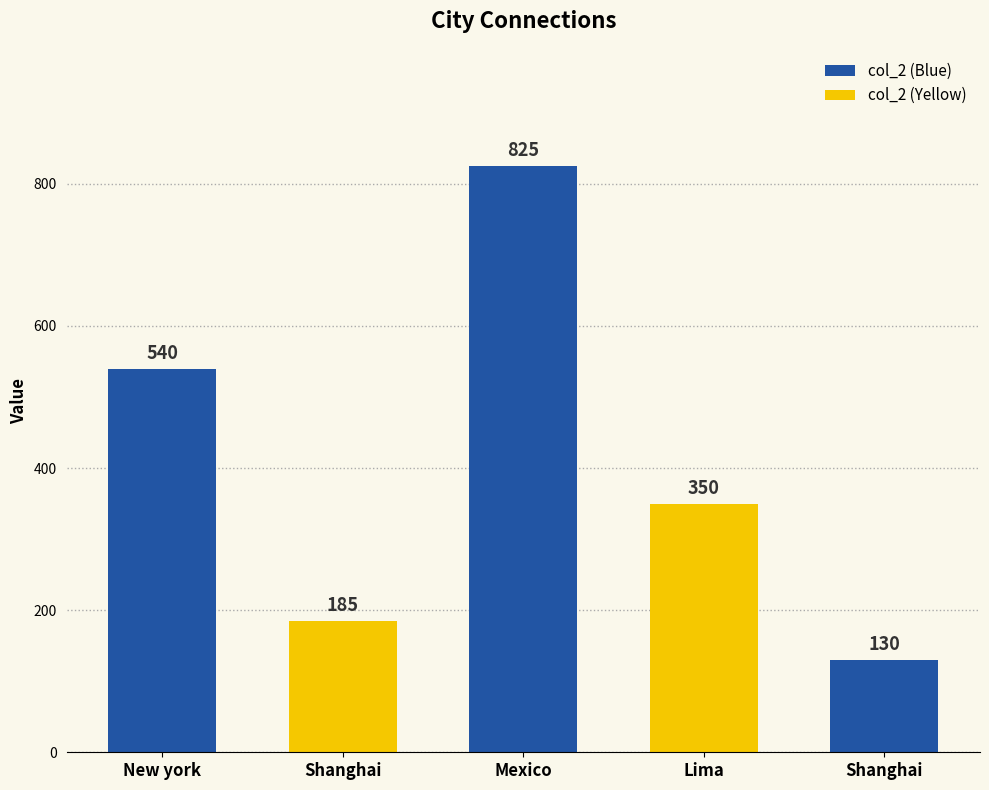

At which label is the value closest to 477?

New york